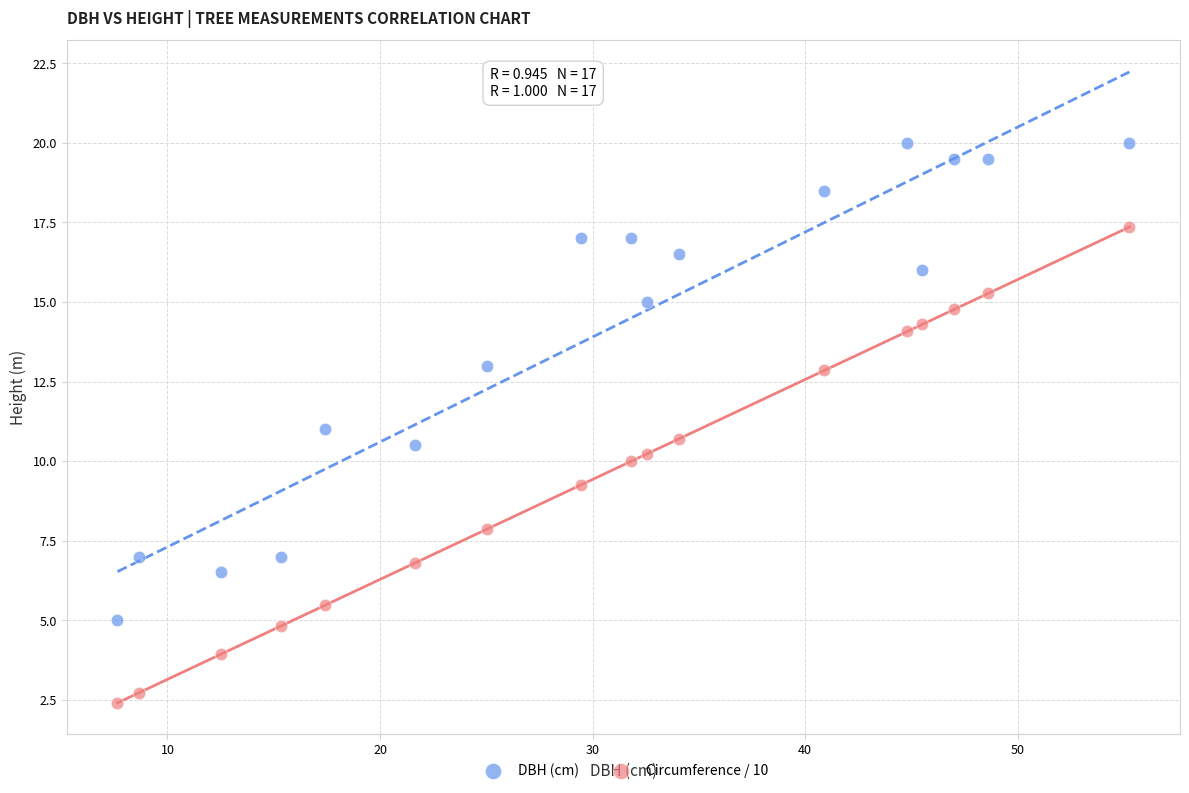

What is the X range (max minus min) for the scatter plot?

47.6